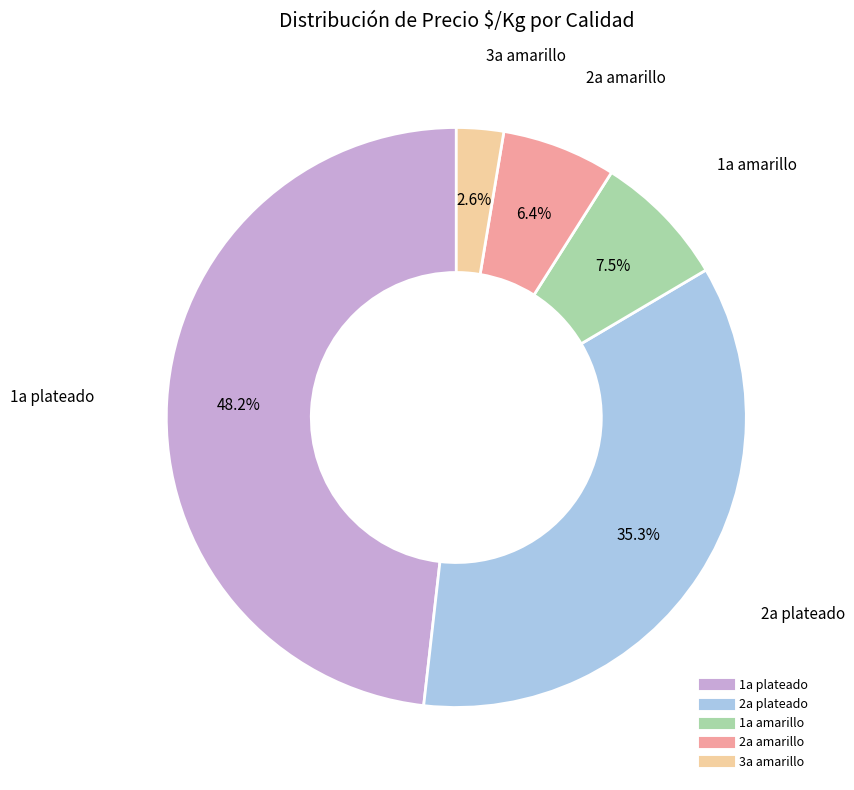

What is the largest slice in the pie chart?

1a plateado